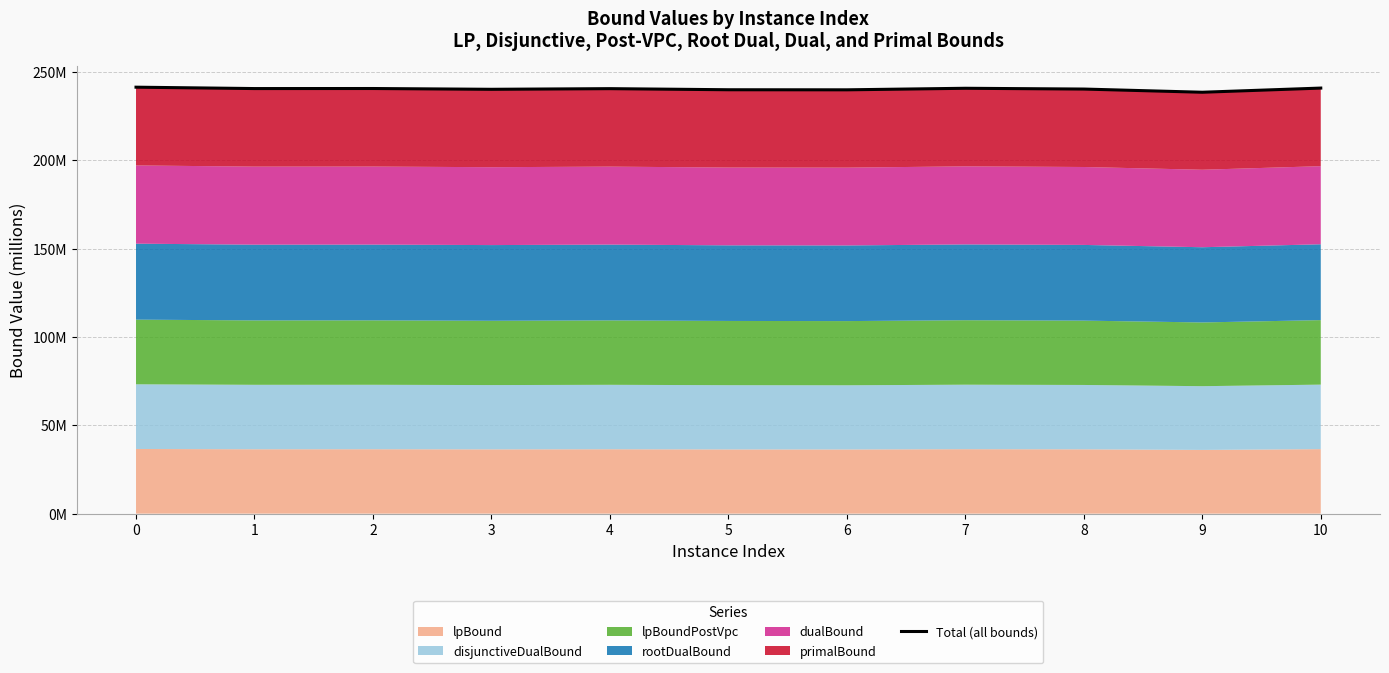

Reading left to right, what are all the values shown in this chart?

0=241.3	1=240.5	2=240.5	3=240.1	4=240.5	5=239.8	6=239.8	7=240.7	8=240.2	9=238.4	10=240.8